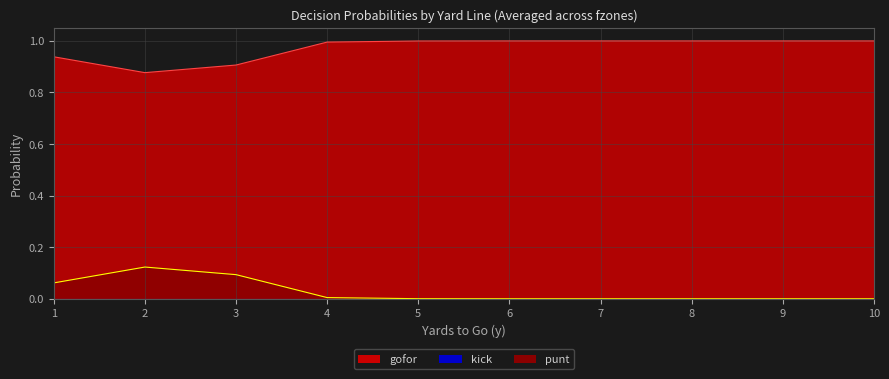

What is the difference between the highest and lowest values at 6?

1.0